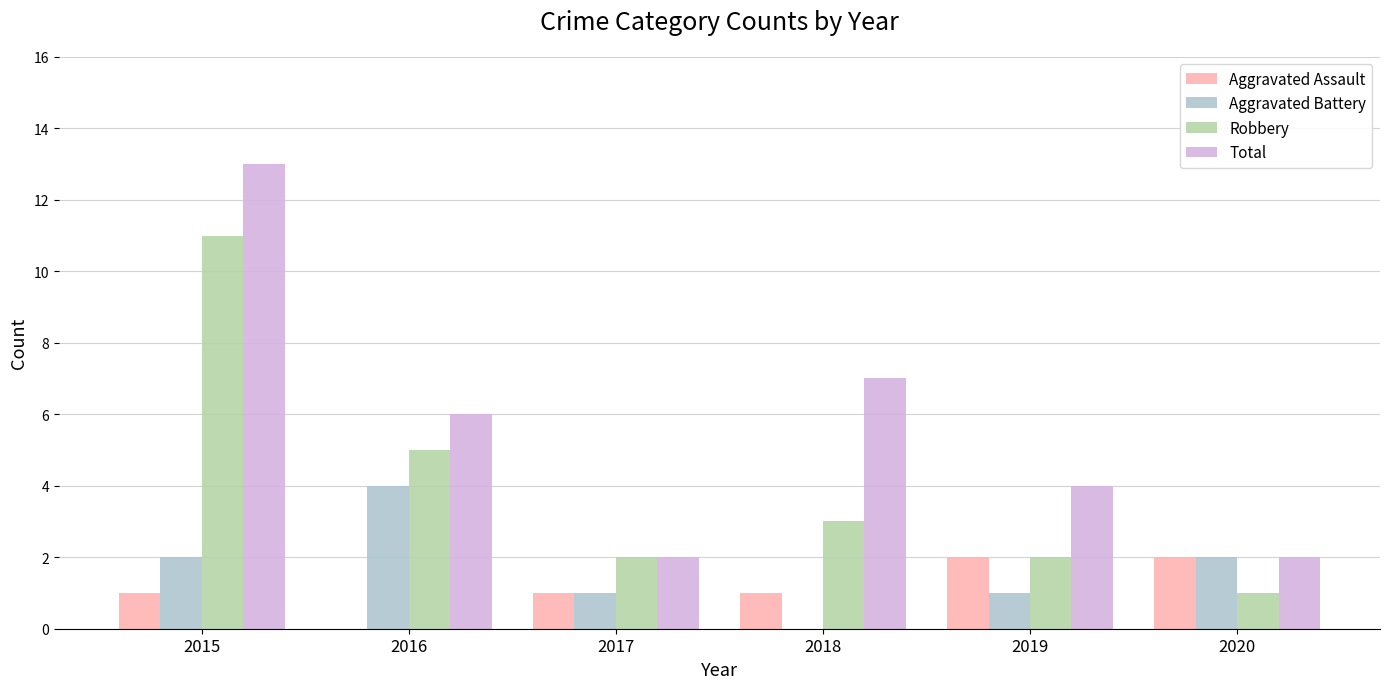

What is the total value across all series at 2018?

11